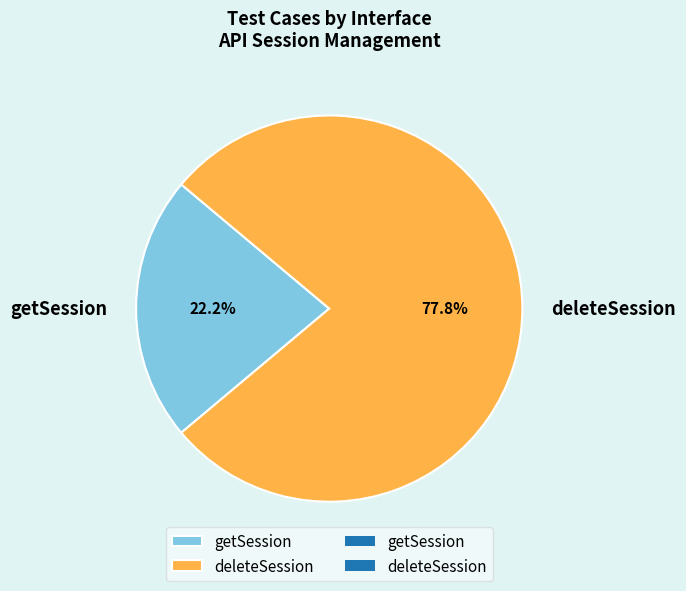

Does getSession account for over 50% of the chart?

No